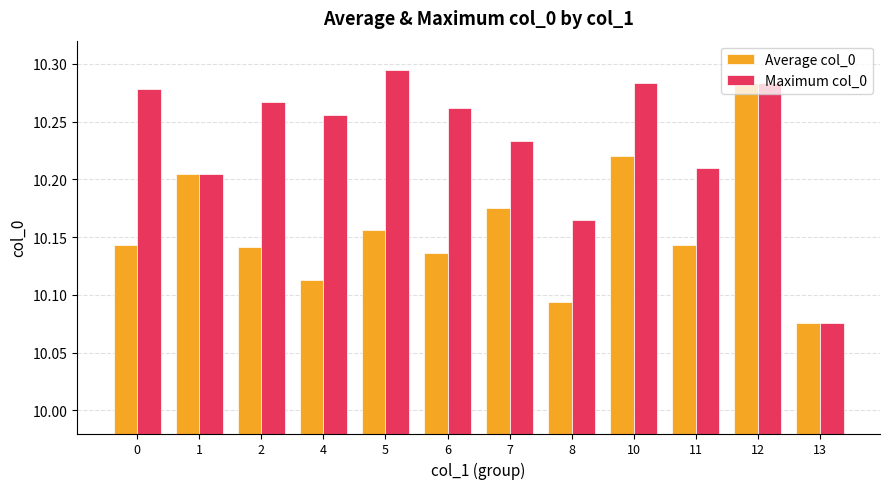

How many Average col_0 values are between 10 and 11?

12